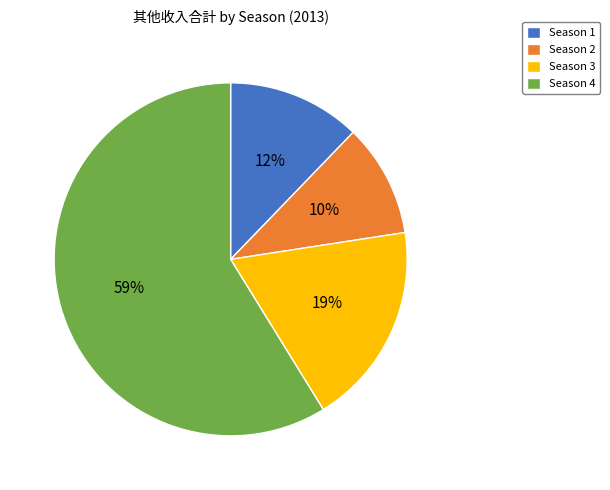

Is there any slice that represents more than half of the pie?

Yes